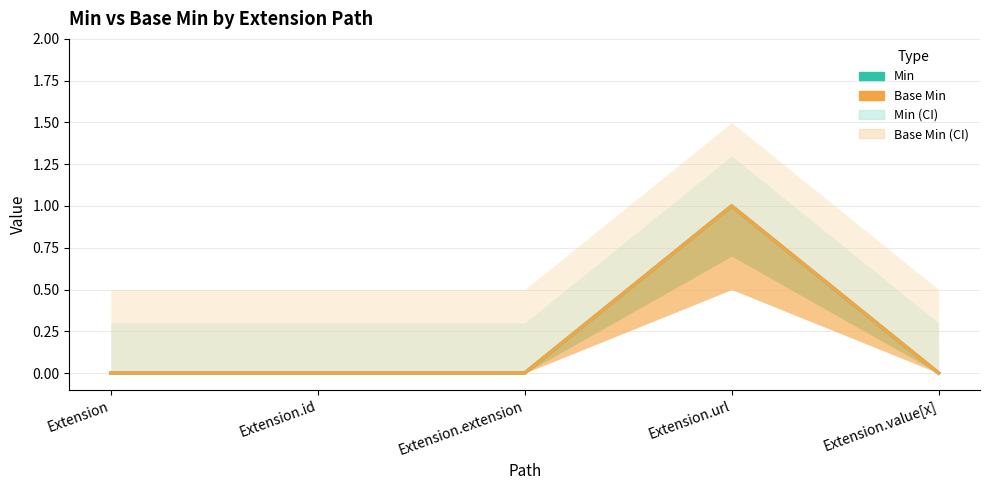

Reading right to left, extract all data points from this chart.

Min: 0	1	0	0	0
Base Min: 0	1	0	0	0